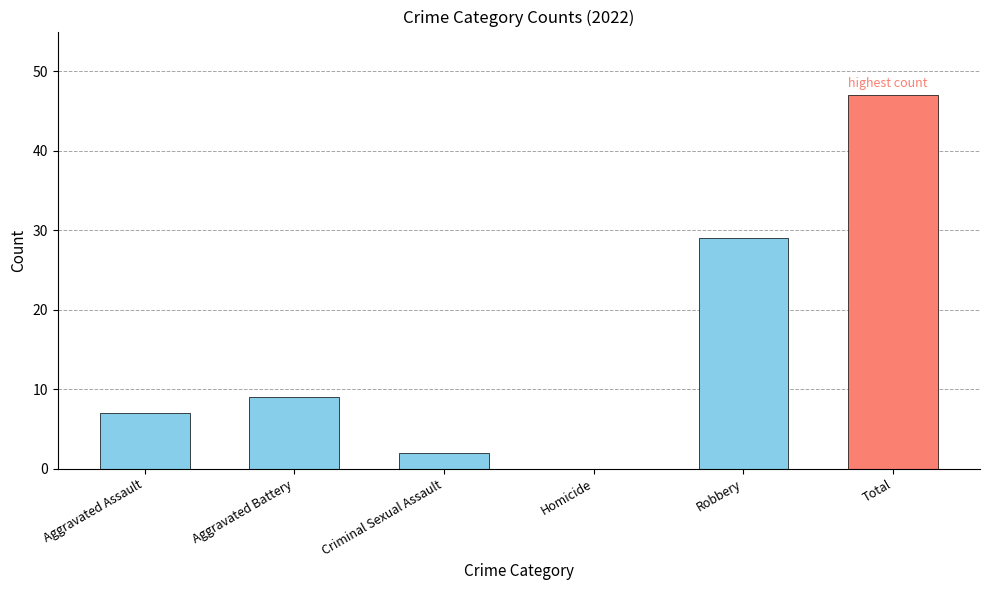

What is the maximum value shown in the chart?

47